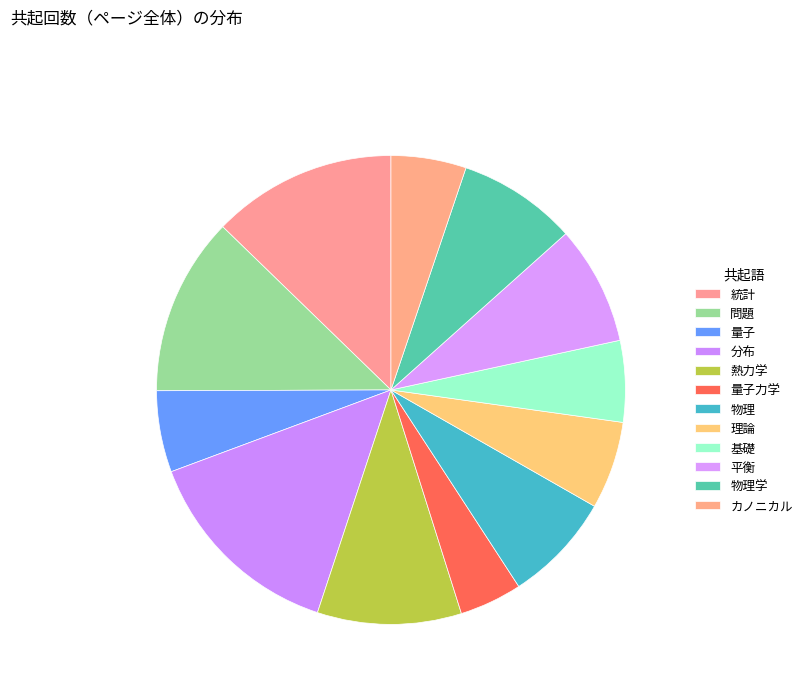

How many slices are in this pie chart?

12